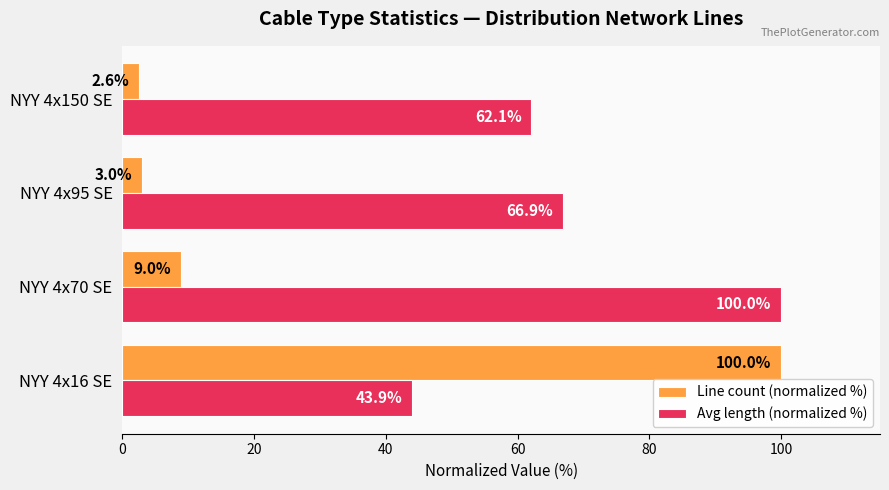

Which series has the largest range (max minus min)?

Line count (normalized %)